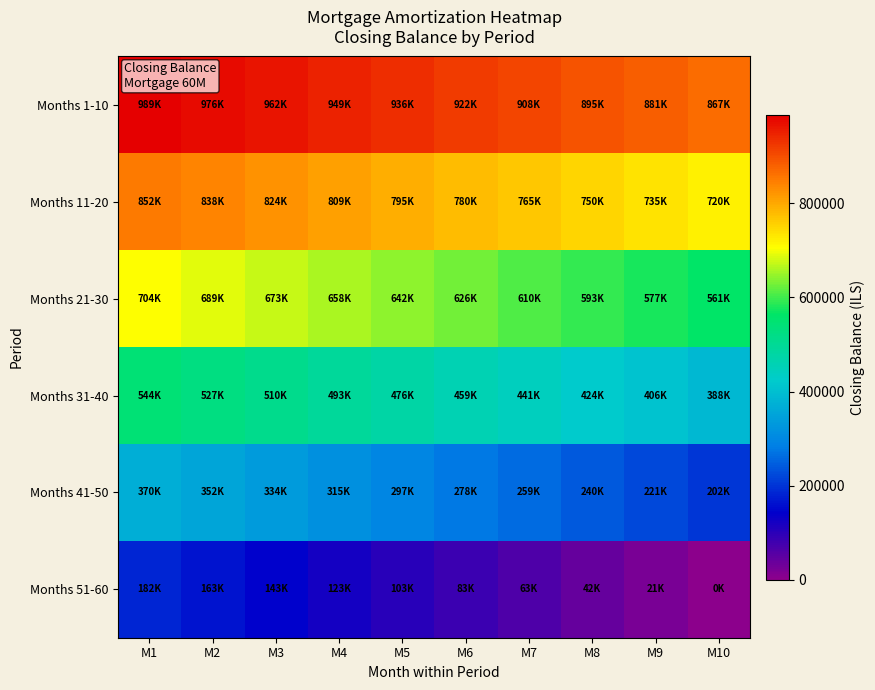

Reading left to right, what are all the values shown in this chart?

Months 1-10: M1=988817.1	M2=975690.9	M3=962454.1	M4=949105.8	M5=935645.4	M6=922072.2	M7=908385.4	M8=894584.4	M9=880668.4	M10=866636.6
Months 11-20: M1=852488.4	M2=838223.1	M3=823839.7	M4=809337.7	M5=794716.3	M6=779974.6	M7=765112.0	M8=750127.6	M9=735020.8	M10=719790.7
Months 21-30: M1=704436.5	M2=688957.5	M3=673352.9	M4=657621.8	M5=641763.5	M6=625777.2	M7=609662.1	M8=593417.2	M9=577042.0	M10=560535.4
Months 31-40: M1=543896.8	M2=527125.2	M3=510219.8	M4=493179.7	M5=476004.2	M6=458692.4	M7=441243.3	M8=423656.2	M9=405930.2	M10=388064.5
Months 41-50: M1=370060.1	M2=351916.6	M3=333633.3	M4=315209.5	M5=296644.4	M6=277937.3	M7=259087.4	M8=240093.9	M9=220956.0	M10=201673.0
Months 51-60: M1=182244.0	M2=162668.1	M3=142944.6	M4=123072.4	M5=103050.8	M6=82878.8	M7=62555.4	M8=42079.7	M9=21450.6	M10=0.0